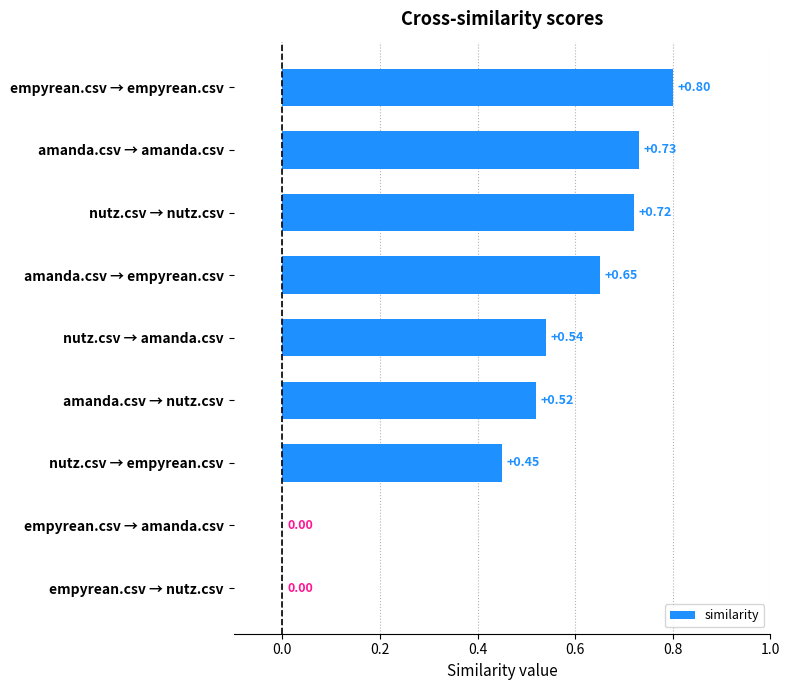

Between nutz.csv → empyrean.csv and empyrean.csv → empyrean.csv, which is larger?

empyrean.csv → empyrean.csv